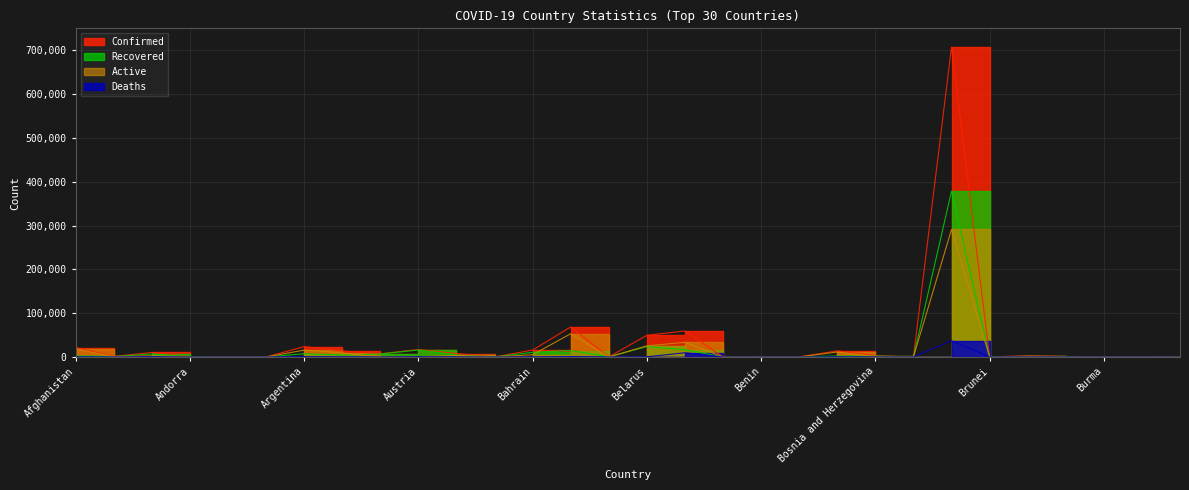

At how many categories does at least one series exceed 701350?

1